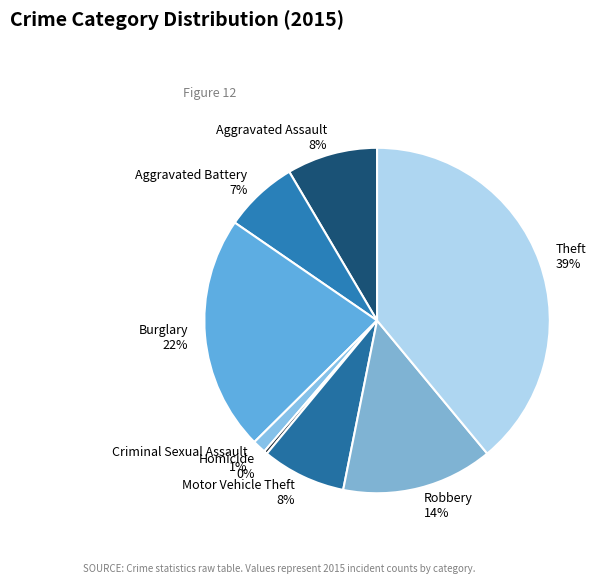

Is the sum of Aggravated Battery and Motor Vehicle Theft greater than half?

No